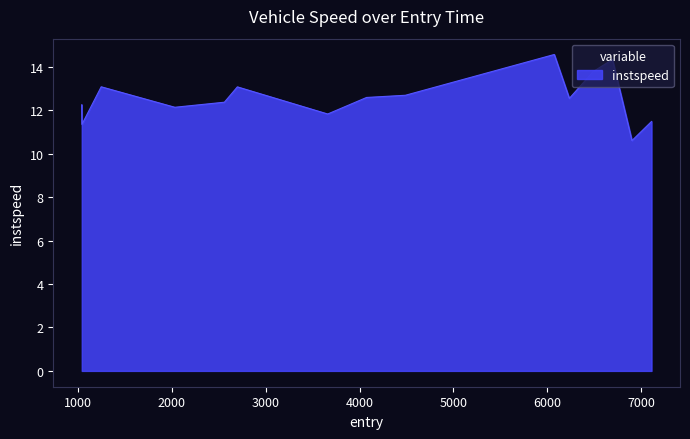

What is the greatest value displayed?

14.6